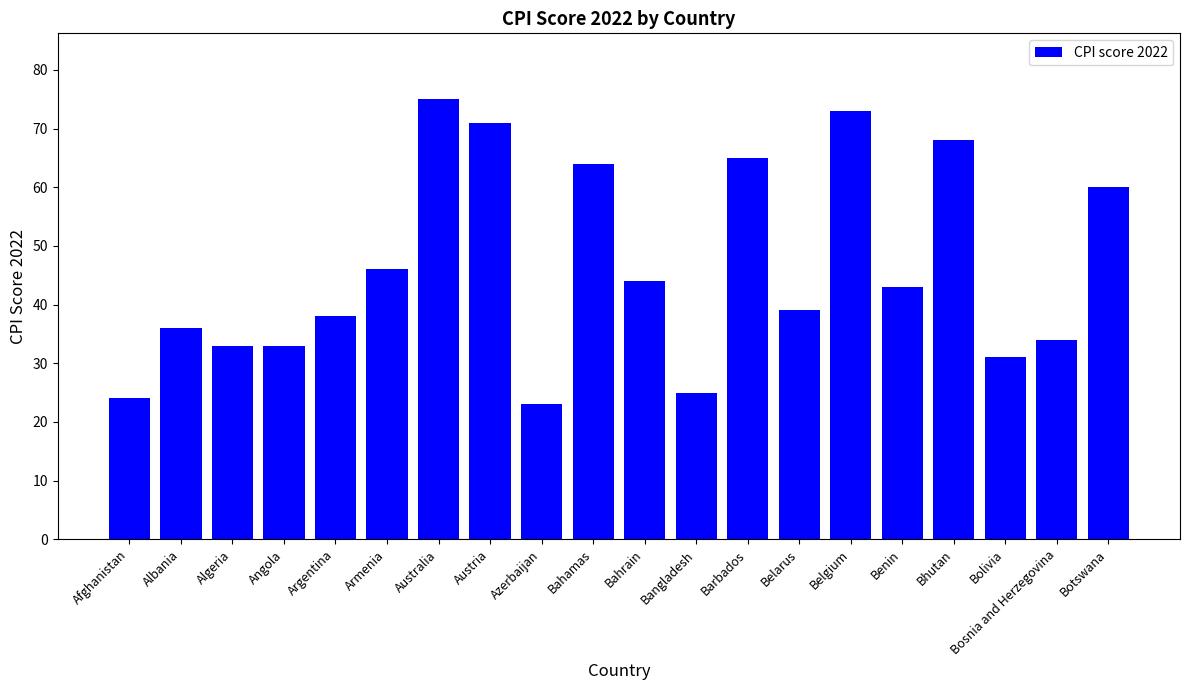

What is the value of the 12th bar from the left?

25